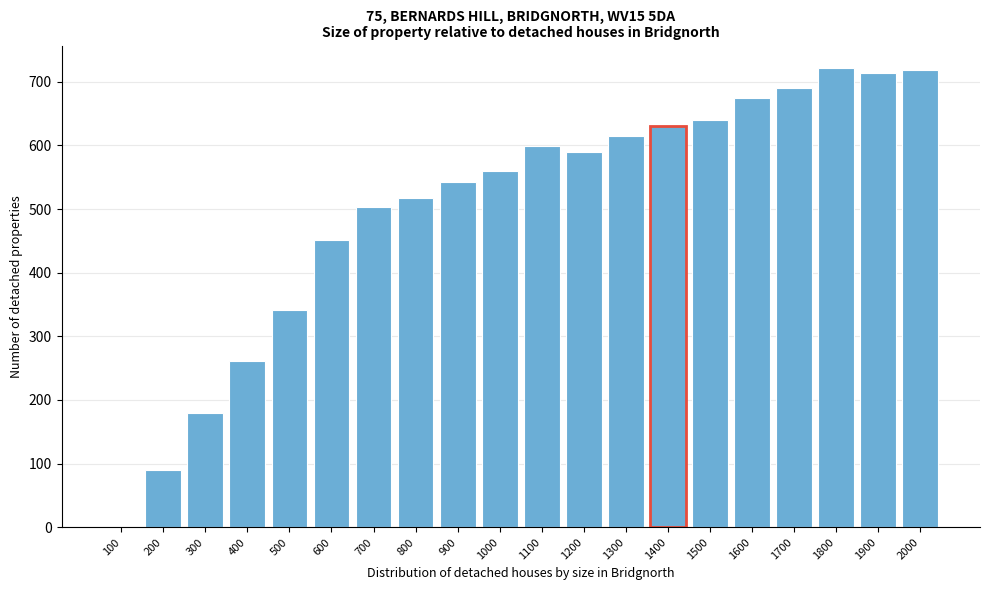

Where is the data nearest to the value 360?

500